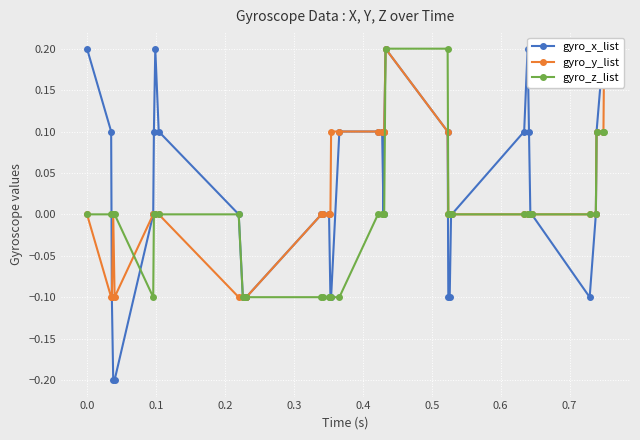

What are all the series names shown in the legend?

gyro_x_list, gyro_y_list, gyro_z_list